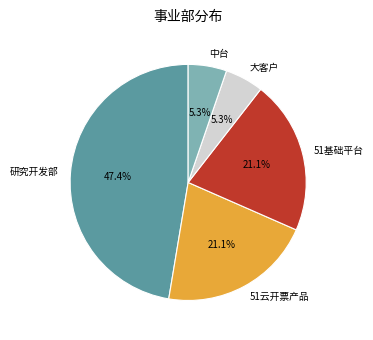

To the nearest percent, what is the combined percentage of 中台 and 51基础平台?

26%